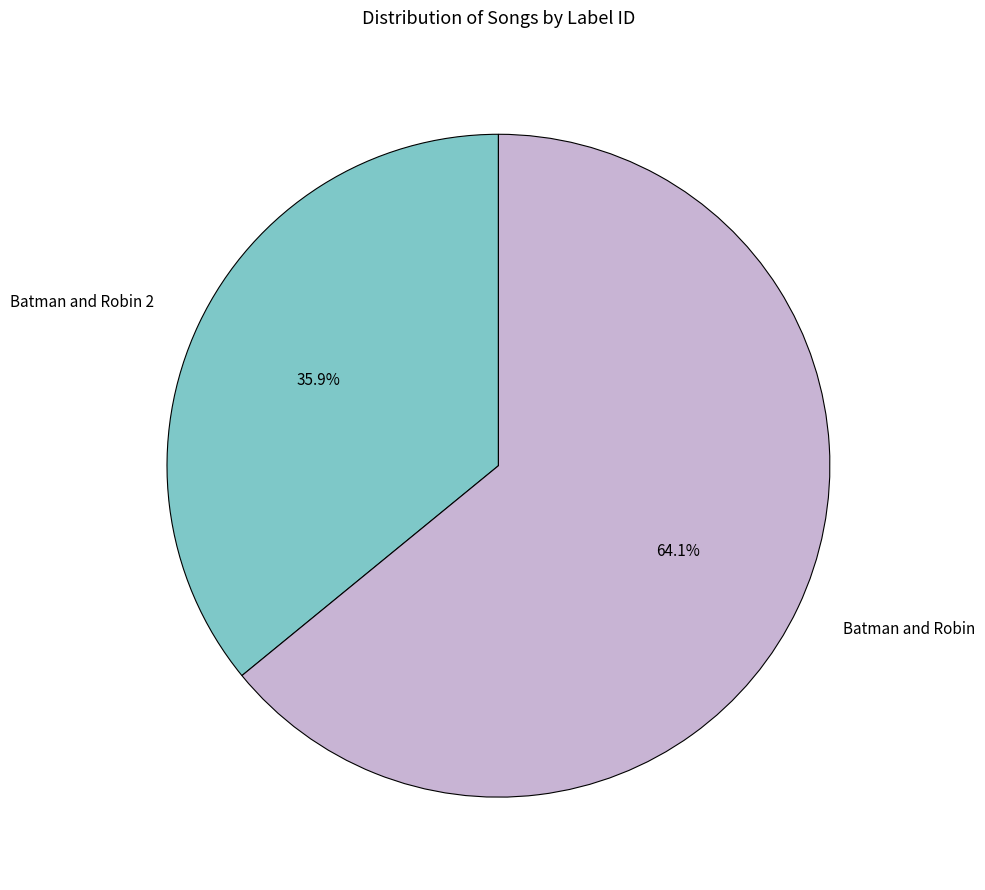

Do Batman and Robin and Batman and Robin 2 together represent more than half of the pie?

Yes